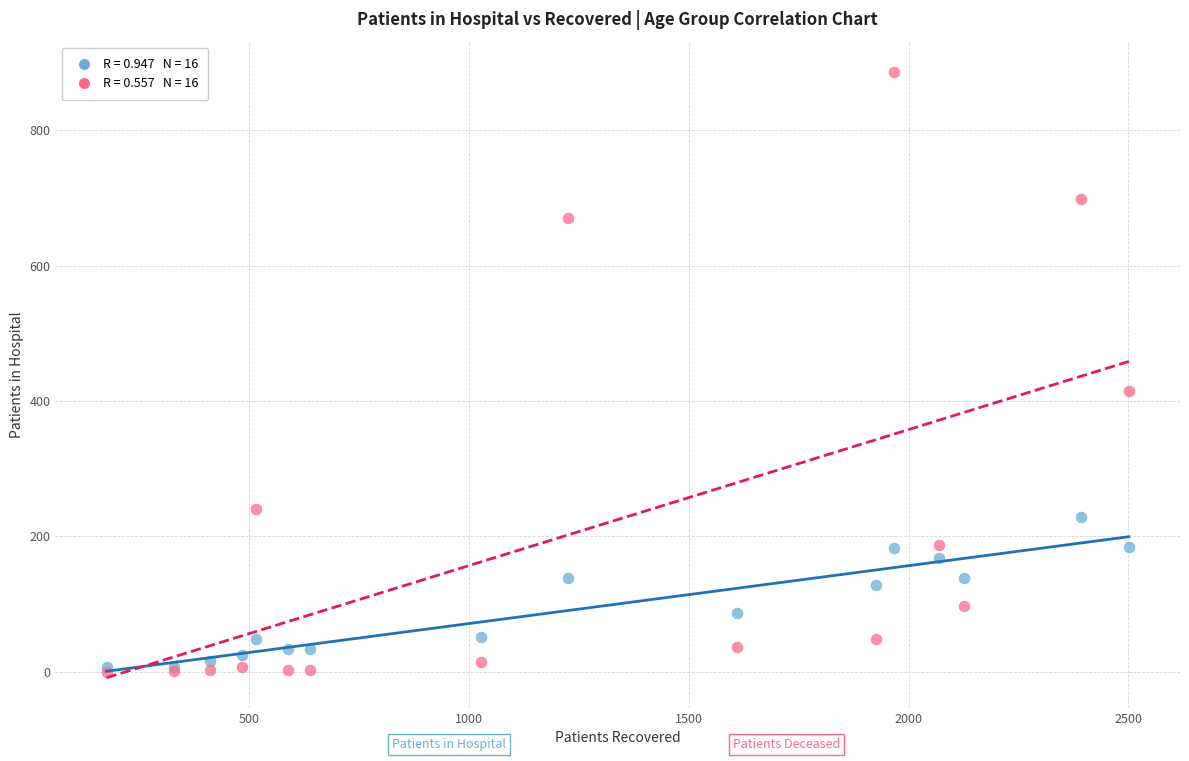

Across all series, what Y value is closest to 443?

415